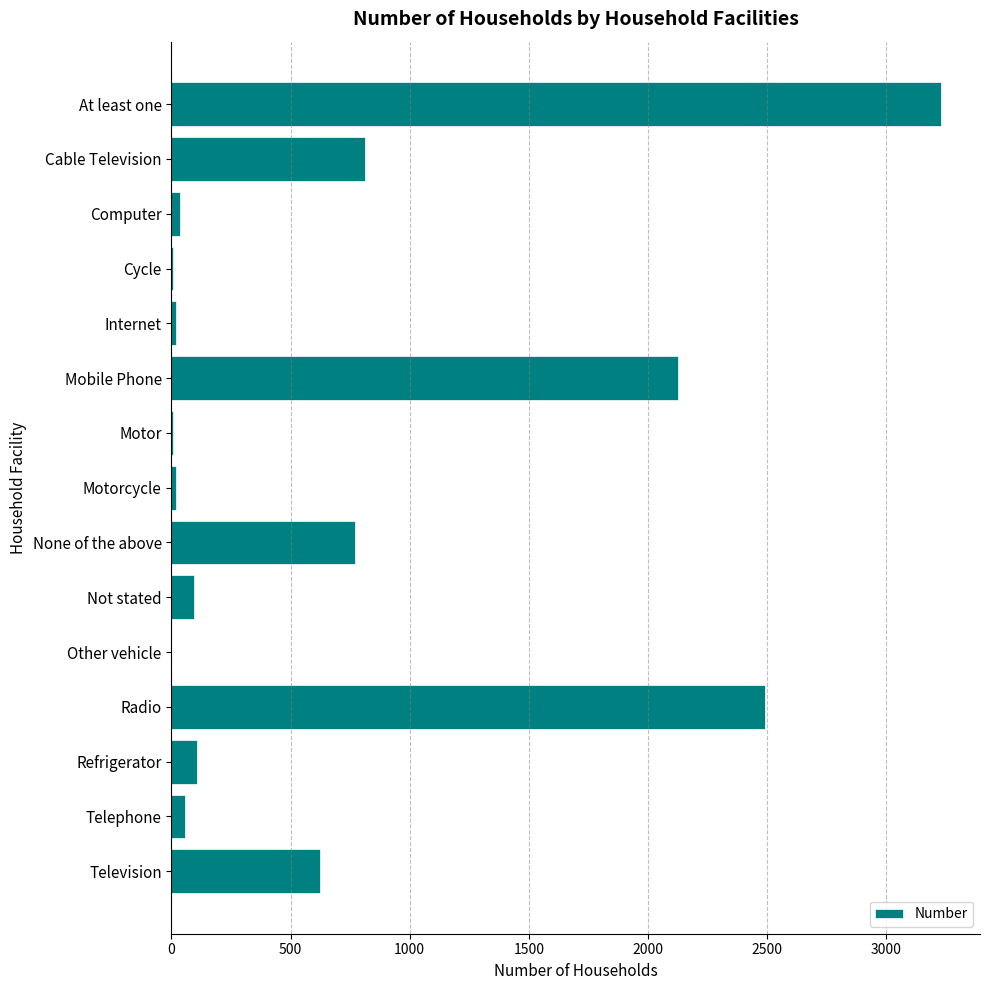

The chart shows a value of 812 at Cable Television. True or false?

True